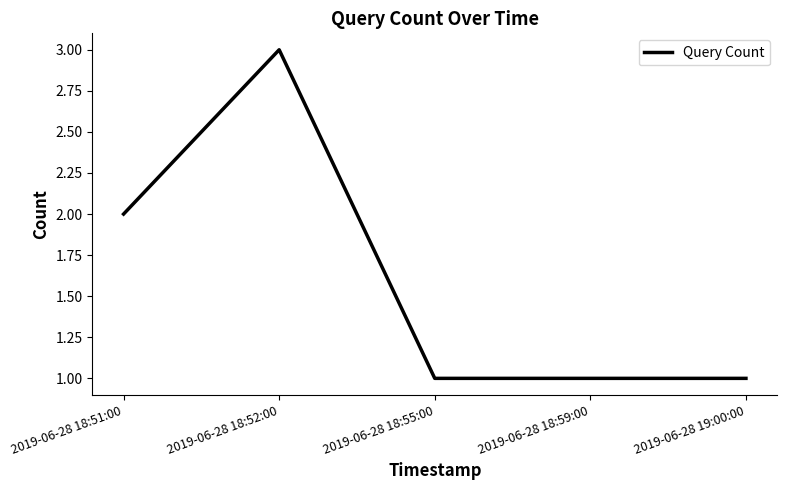

Is this an area chart (filled region under the line)?

No